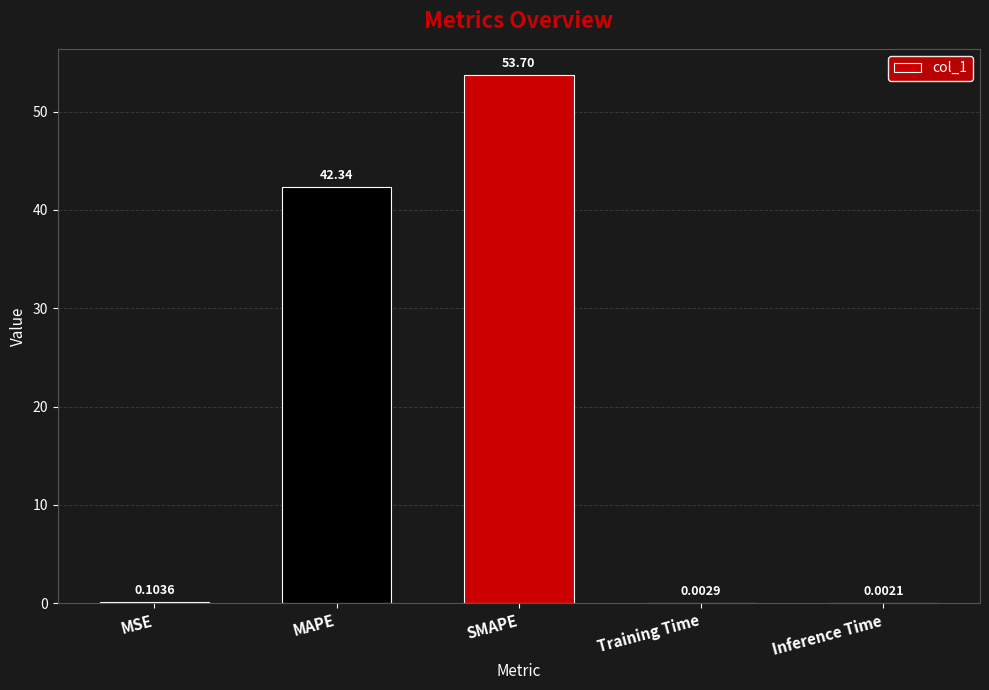

Where is the data nearest to the value 26?

MAPE